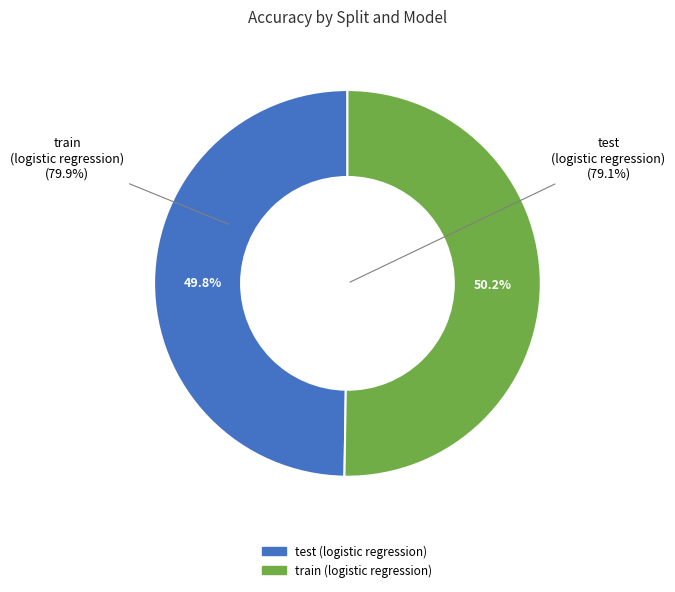

Which slice is the smallest?

test (logistic regression)